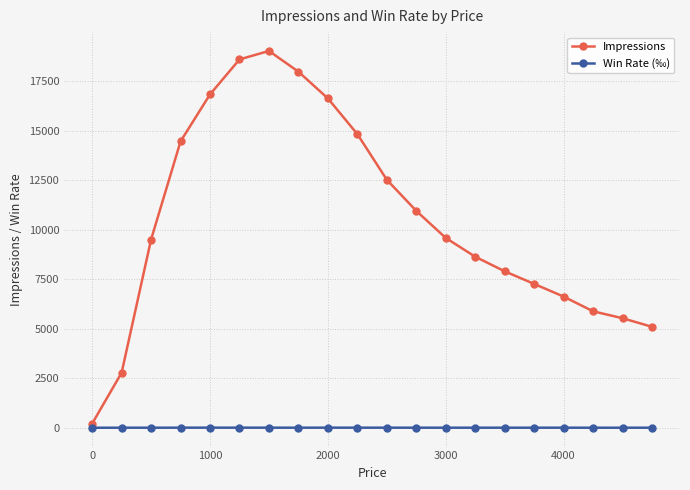

List the series in order of their peak value, highest first.

Impressions, Win Rate (‰)